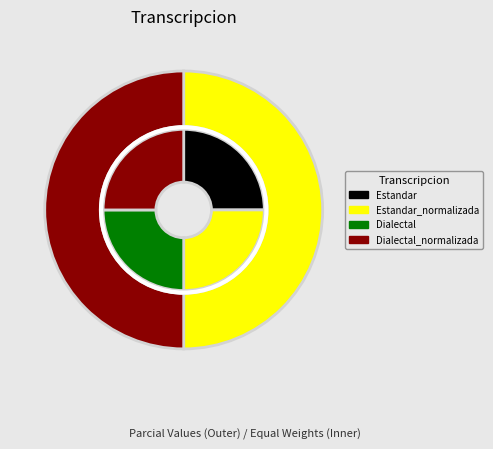

Does Estandar account for over 50% of the chart?

No